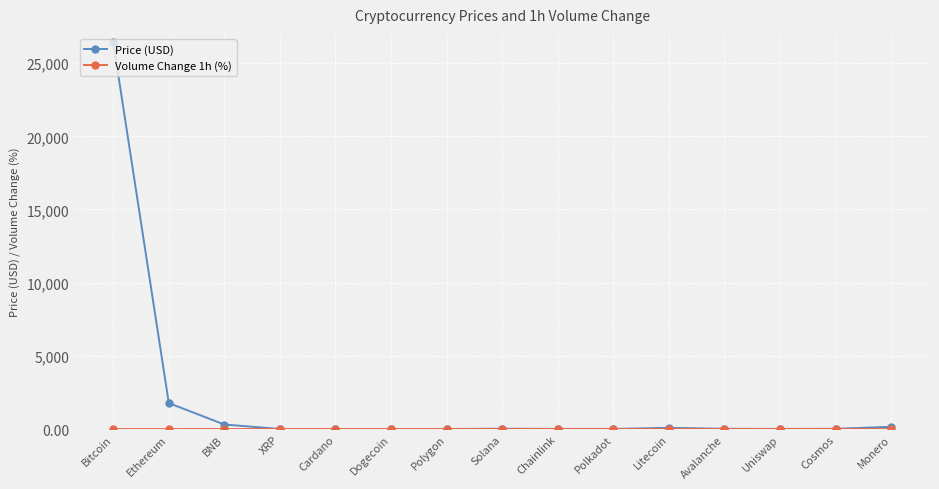

In Price (USD), how many points are higher than both neighbors (excluding endpoints)?

2